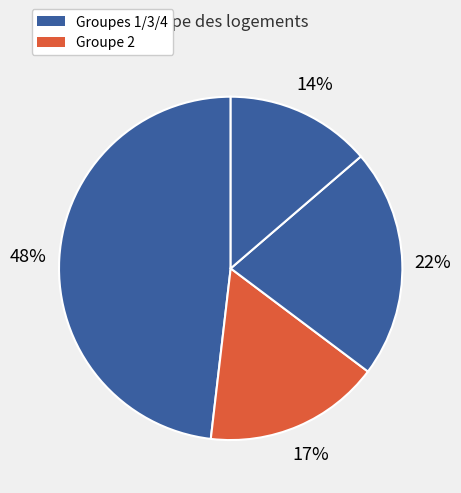

To the nearest percent, what is the difference between the largest and smallest slice percentages?

34%